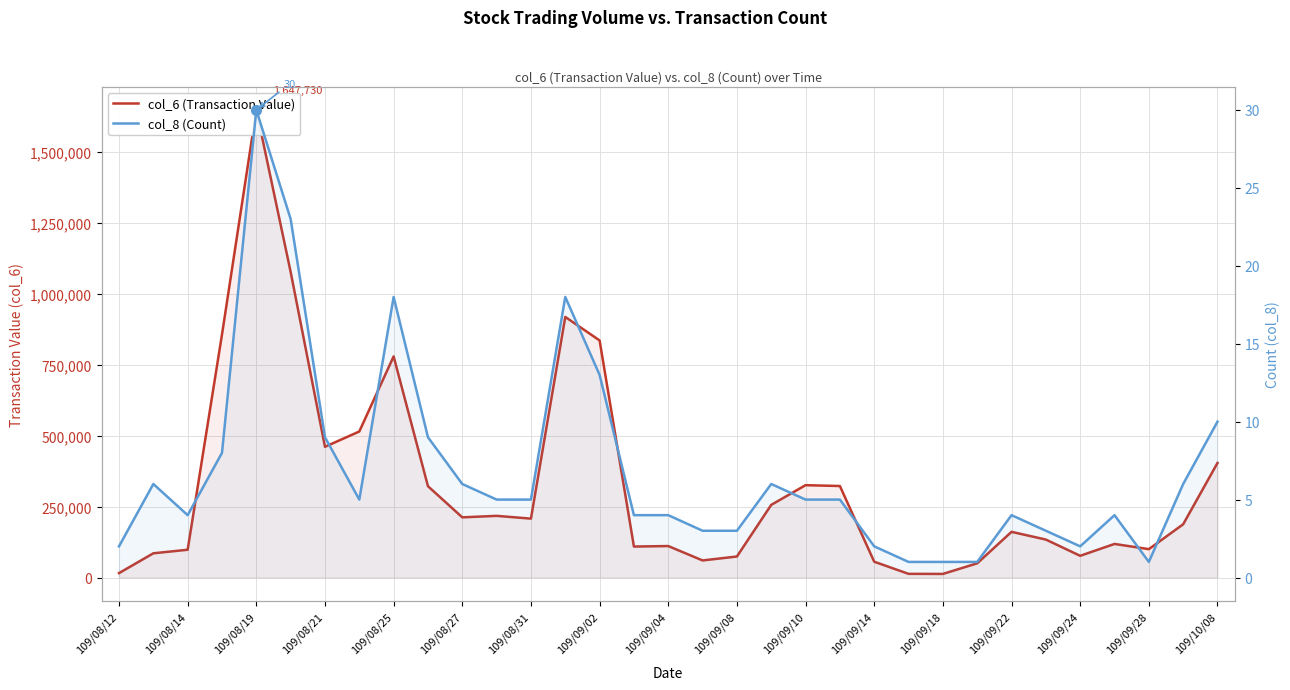

True or false: col_6 (Transaction Value) and col_8 (Count) intersect in this chart.

False